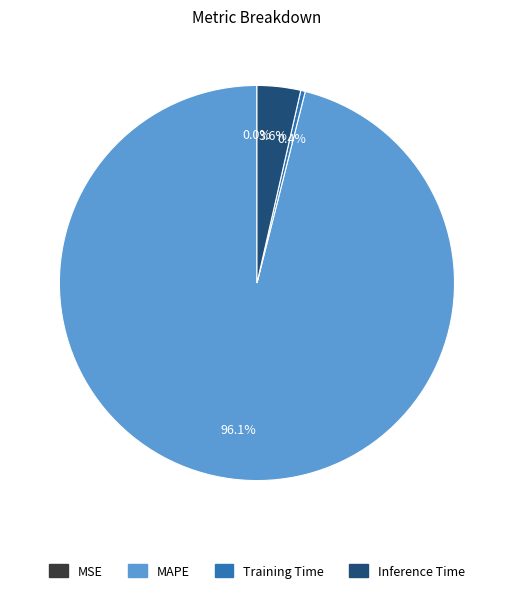

Is there a majority slice in this chart?

Yes